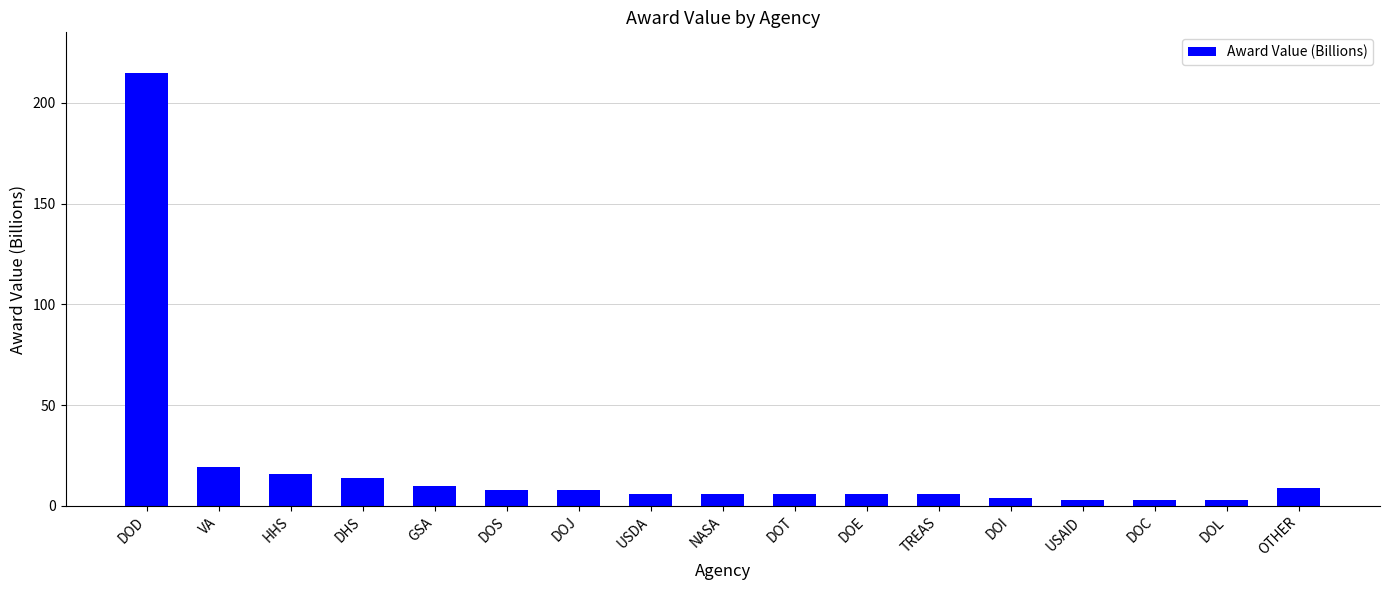

What is the sum of all values?

342